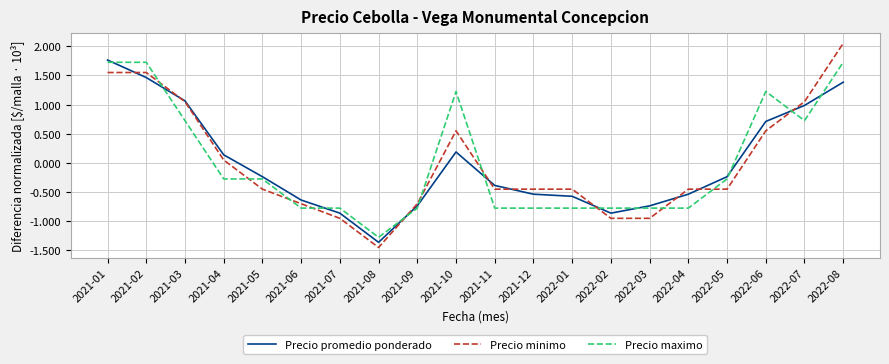

Is it true that Precio maximo equals 2.5 at 2021-02?

False